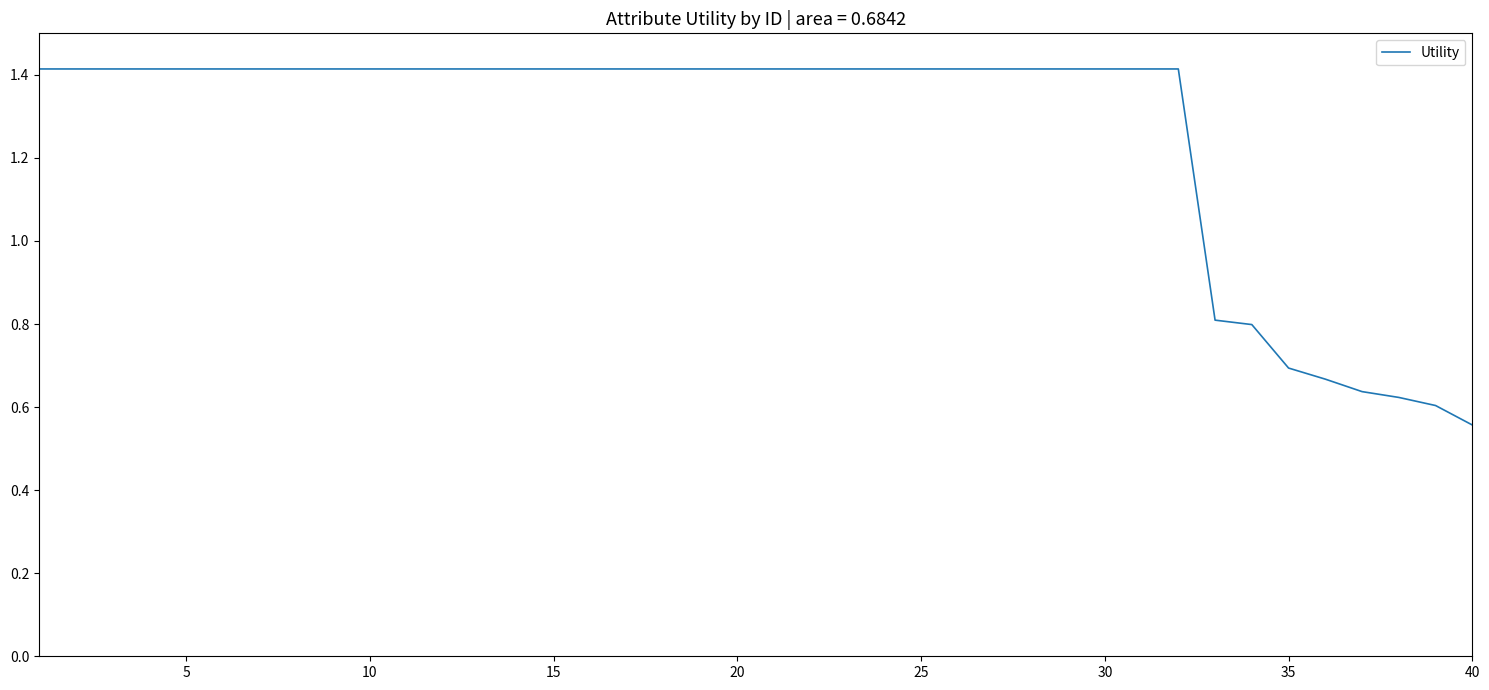

What is the maximum value shown in the chart?

1.4